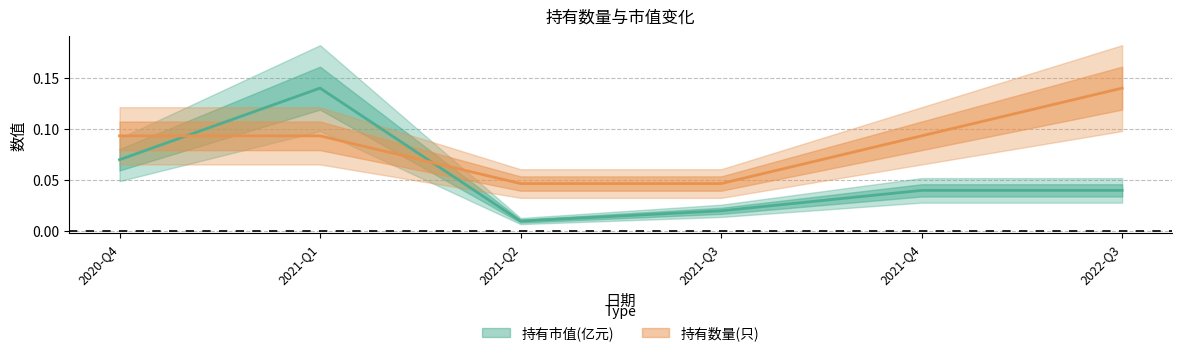

Does the chart display data point markers on the line(s)?

No